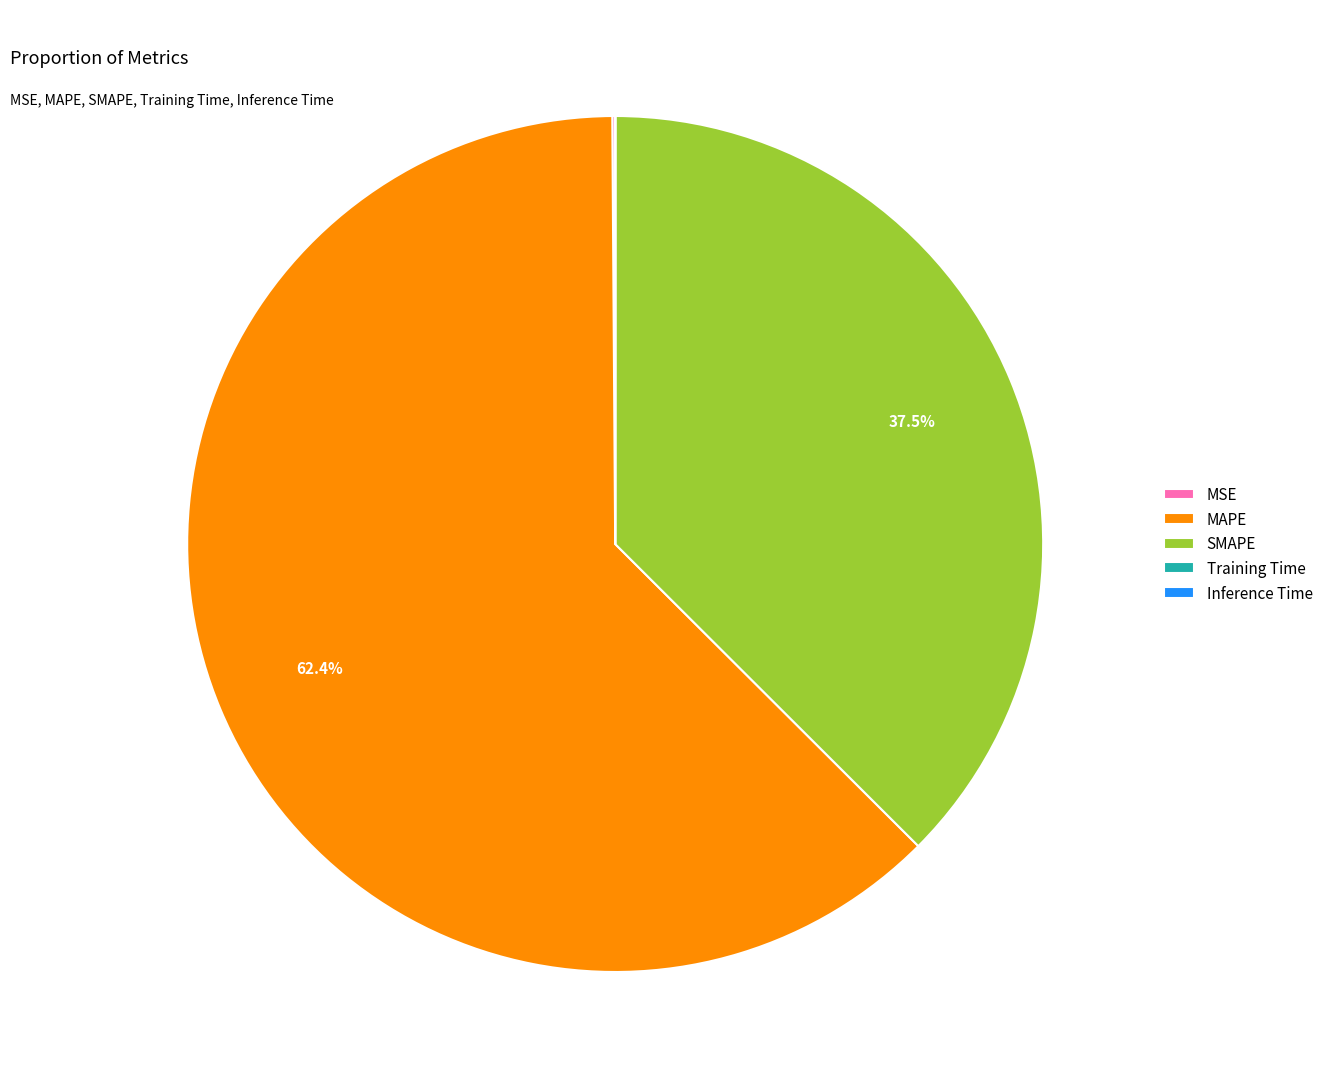

Between SMAPE and MAPE, which is larger?

MAPE